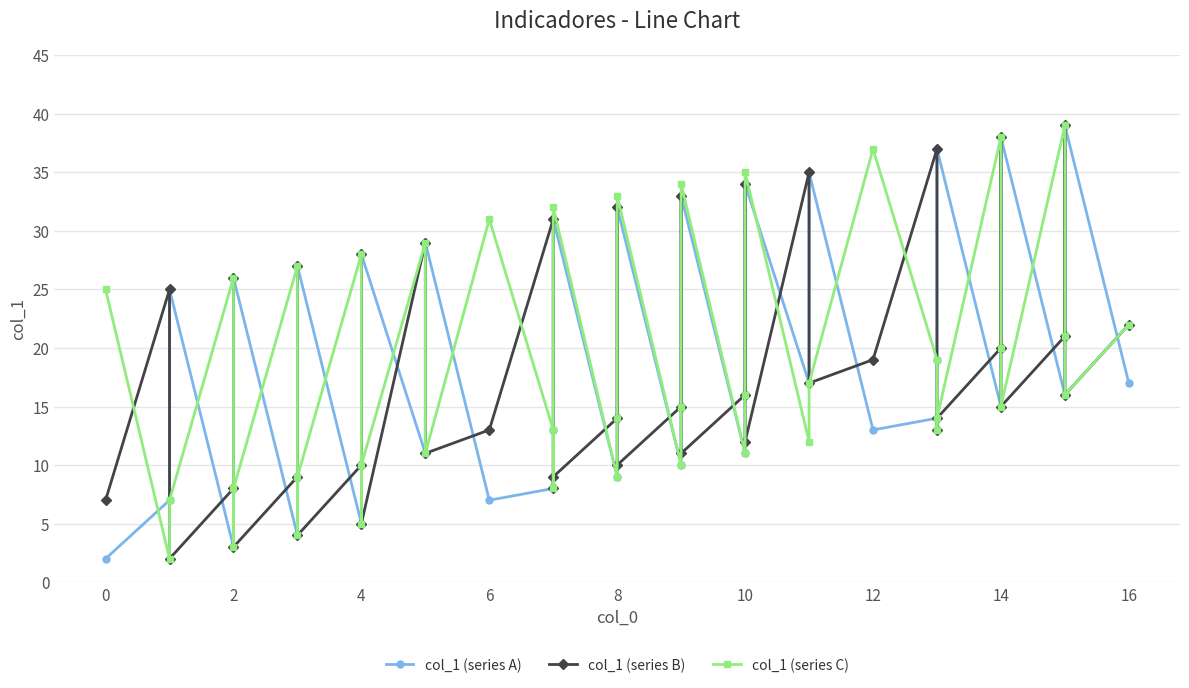

What is the maximum value shown in the chart?

39